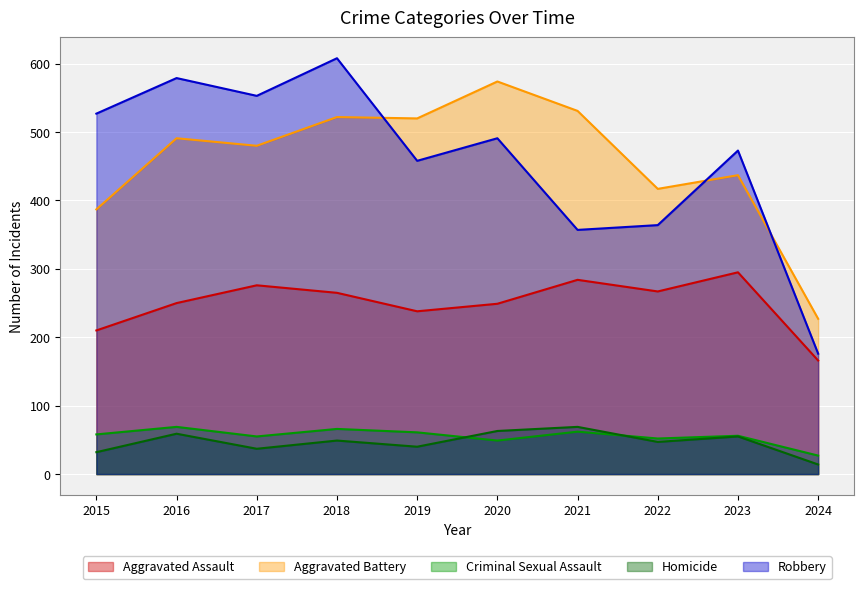

Between 2016 and 2024, which series saw the biggest shift?

Robbery